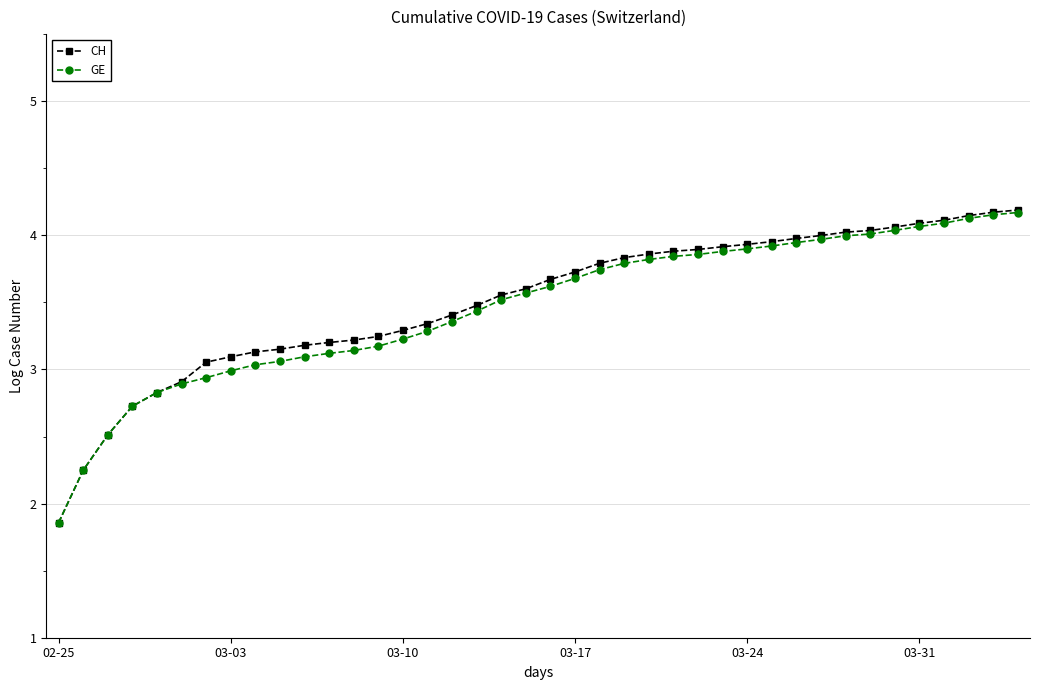

What is the minimum value for GE?

1.9